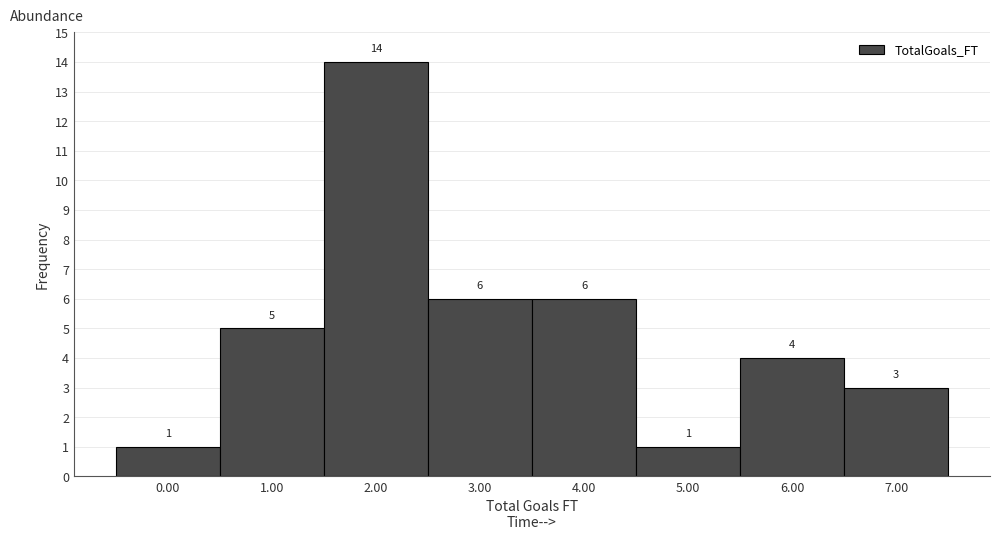

What is the height of the bar covering 1.5 to 2.5 on the x-axis?

14